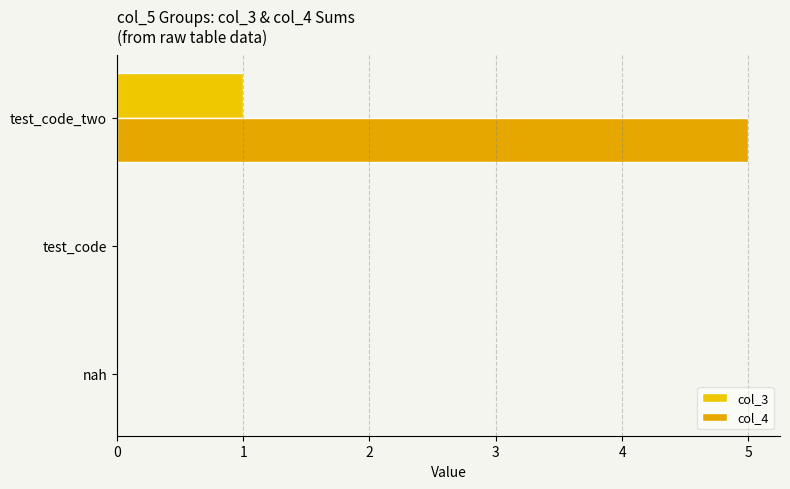

How many categories are shown in the chart?

3